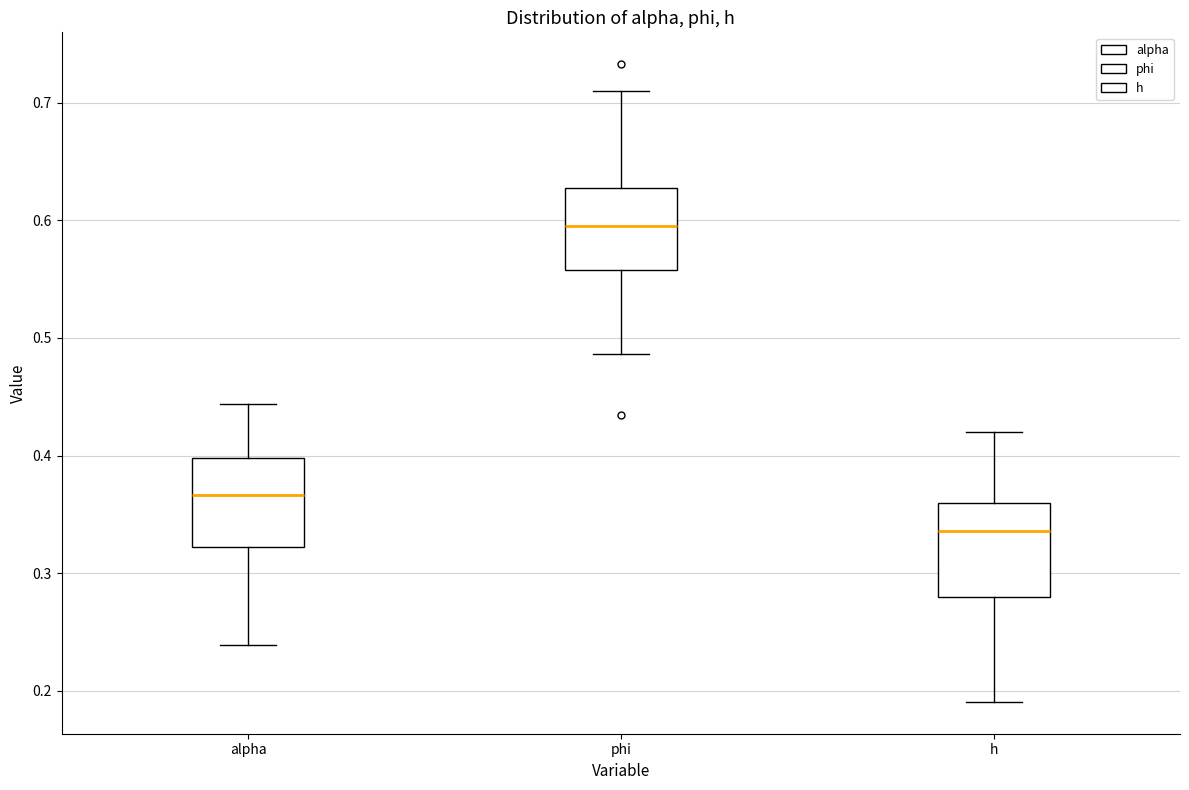

Reading left to right, read every box against the y-axis: the position of its median line, the range the box covers, and the ends of its whiskers. The values are not printed on the chart, so give them approximately, as read against the axis.

alpha: median 0.37, box 0.32 to 0.40, whiskers 0.24 to 0.44
phi: median 0.60, box 0.56 to 0.63, whiskers 0.49 to 0.71
h: median 0.34, box 0.28 to 0.36, whiskers 0.19 to 0.42